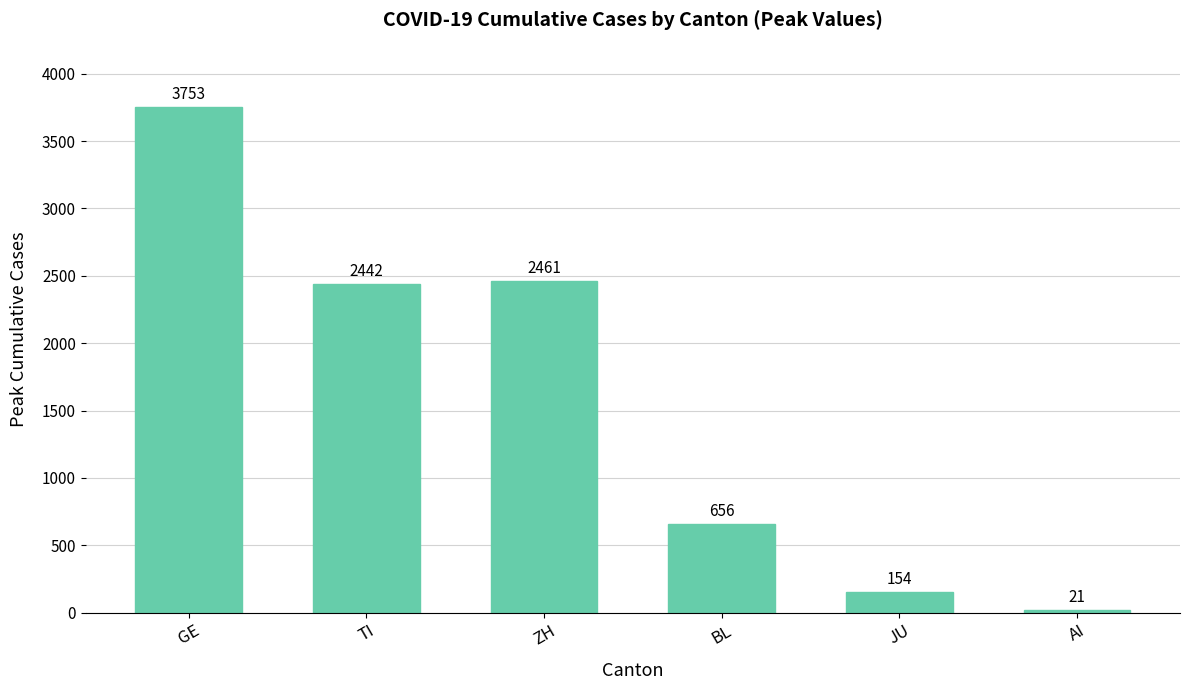

What is the difference between the second highest and second lowest values?

2307